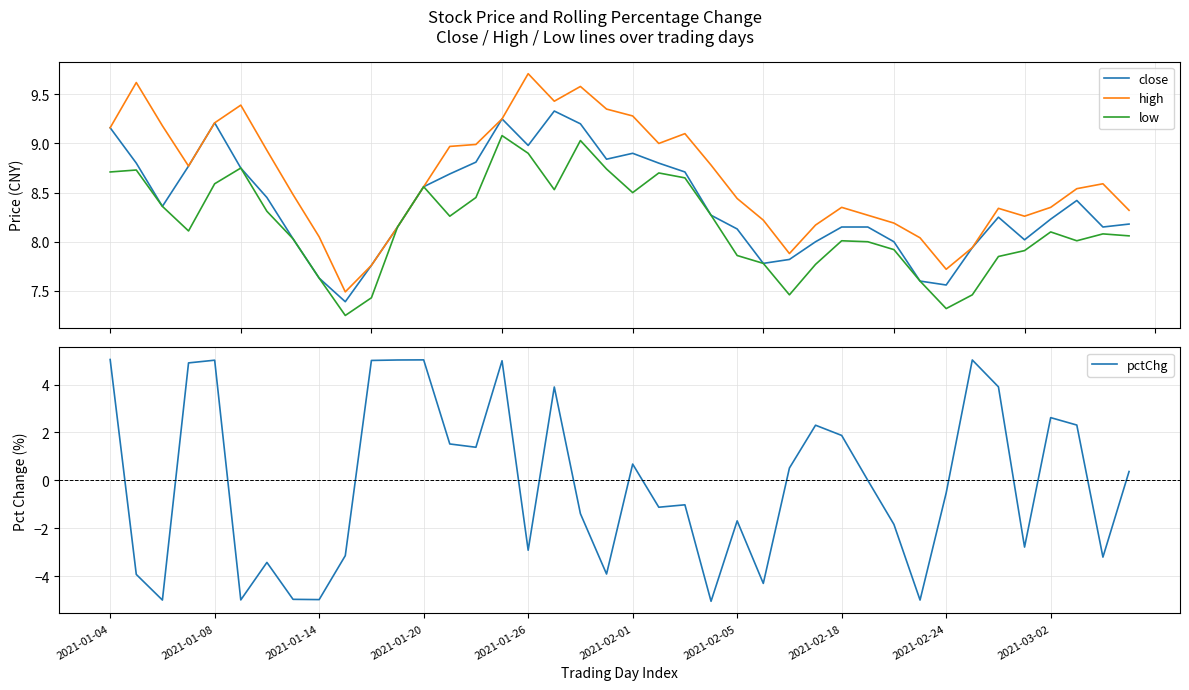

What is the difference between the maximum and minimum values in the high series?

2.2